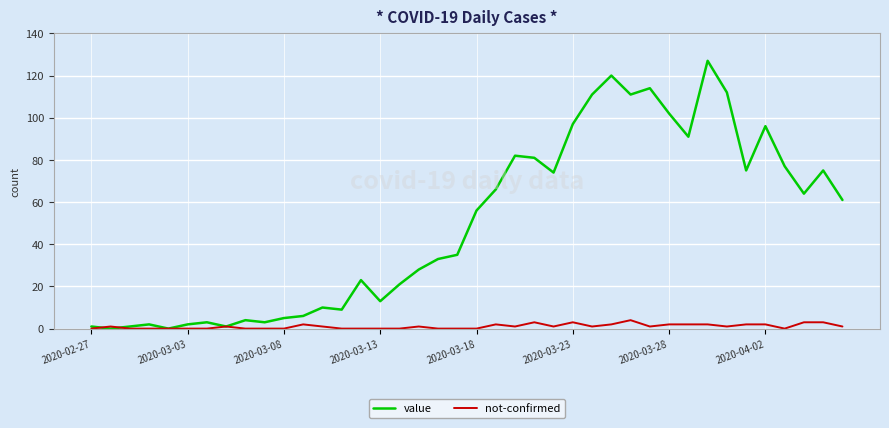

List the series in order of their peak value, lowest first.

not-confirmed, value